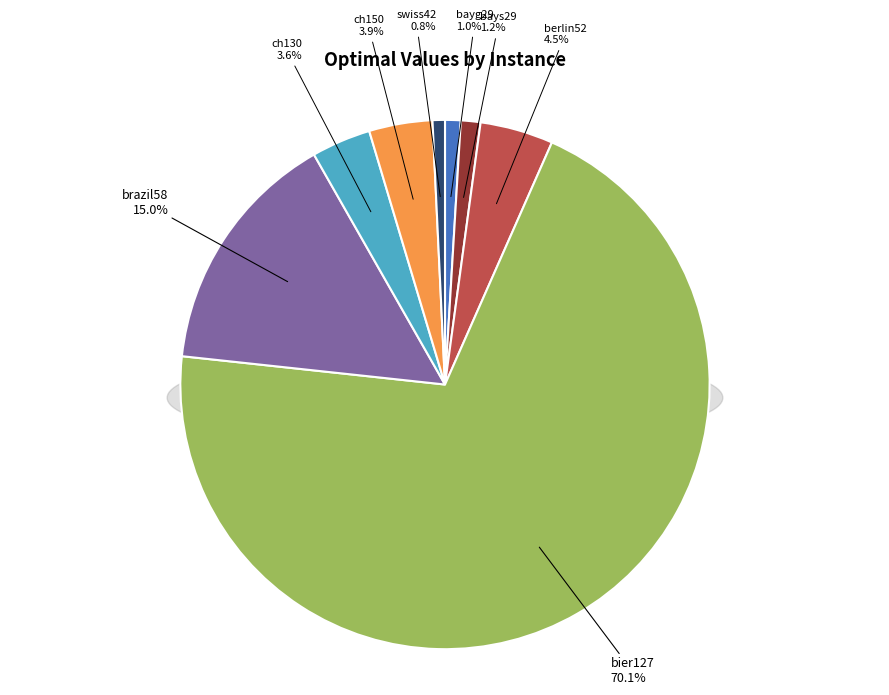

What percentage is the brazil58 slice, to the nearest percent?

15%